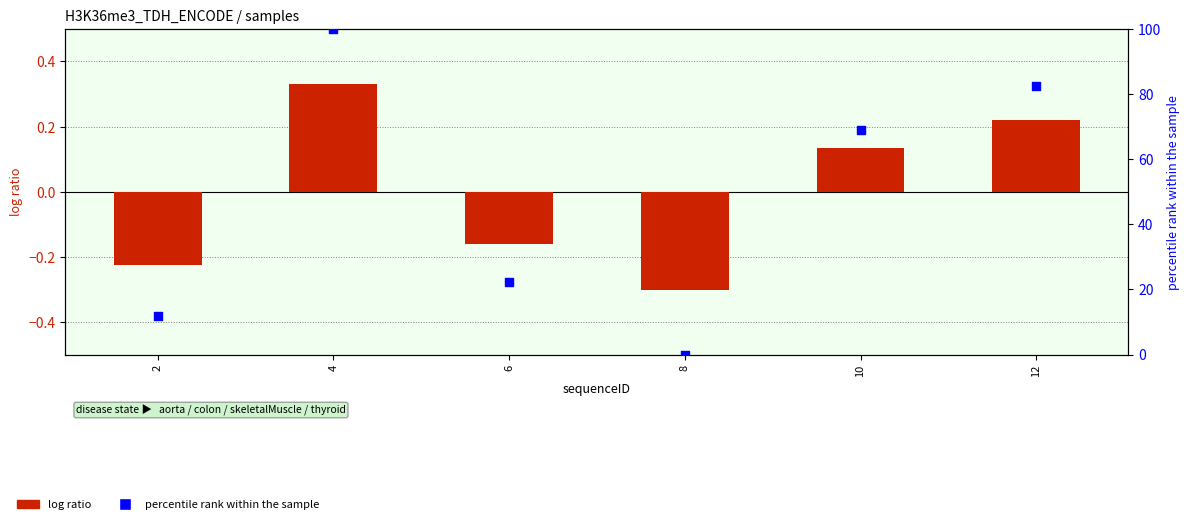

At how many categories does at least one series exceed 87?

1